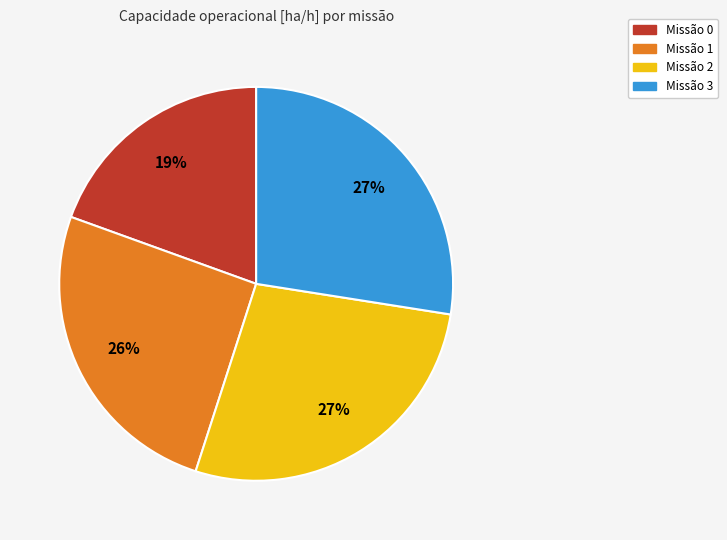

To the nearest percent, what is the average slice percentage?

25%